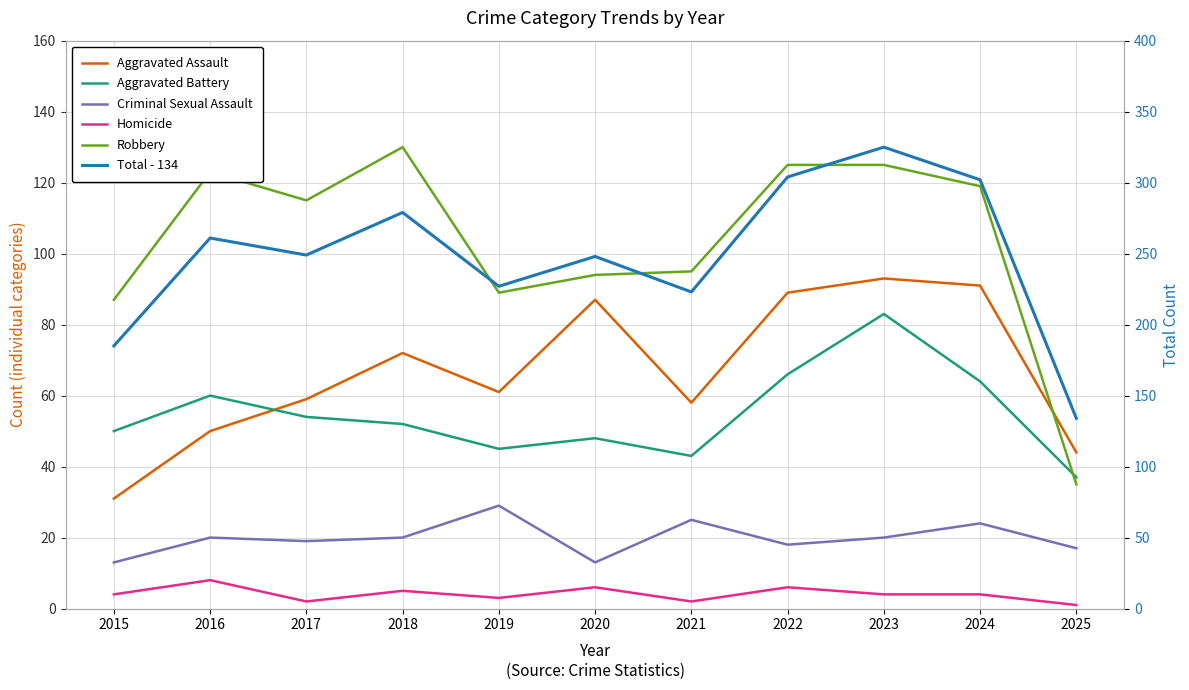

Reading right to left, list all the values displayed in this chart.

Aggravated Assault: 2025=44	2024=91	2023=93	2022=89	2021=58	2020=87	2019=61	2018=72	2017=59	2016=50	2015=31
Aggravated Battery: 2025=37	2024=64	2023=83	2022=66	2021=43	2020=48	2019=45	2018=52	2017=54	2016=60	2015=50
Criminal Sexual Assault: 2025=17	2024=24	2023=20	2022=18	2021=25	2020=13	2019=29	2018=20	2017=19	2016=20	2015=13
Homicide: 2025=1	2024=4	2023=4	2022=6	2021=2	2020=6	2019=3	2018=5	2017=2	2016=8	2015=4
Robbery: 2025=35	2024=119	2023=125	2022=125	2021=95	2020=94	2019=89	2018=130	2017=115	2016=123	2015=87
Total: 2025=134	2024=302	2023=325	2022=304	2021=223	2020=248	2019=227	2018=279	2017=249	2016=261	2015=185